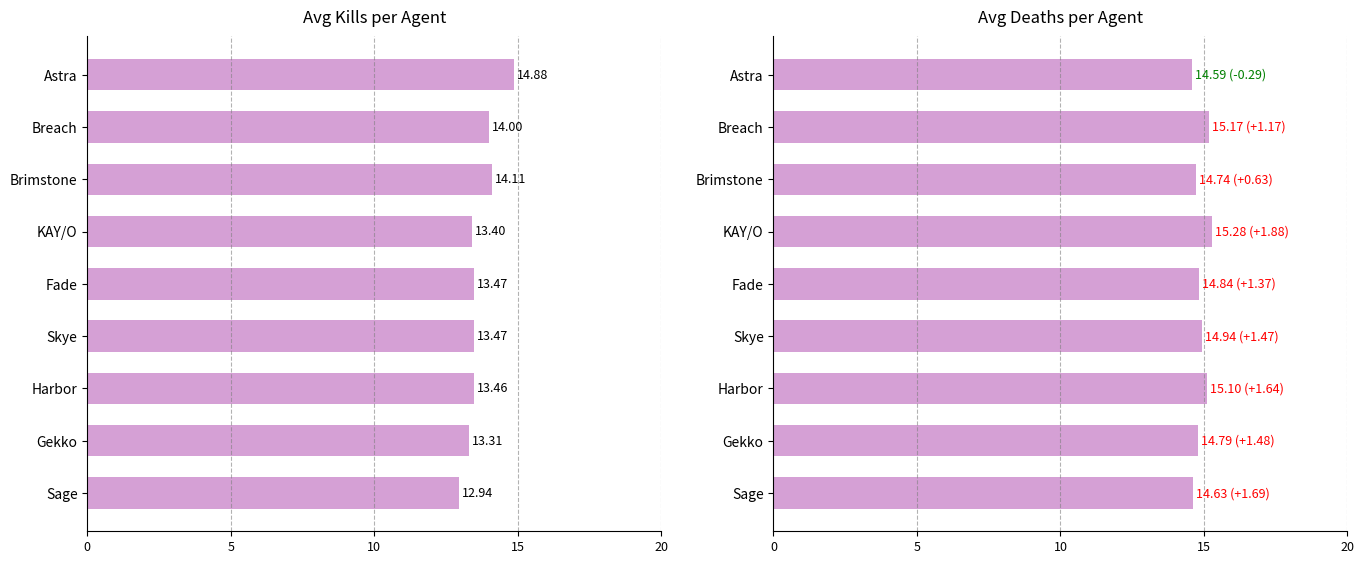

How many data points in Avg Kills are less than 13?

1